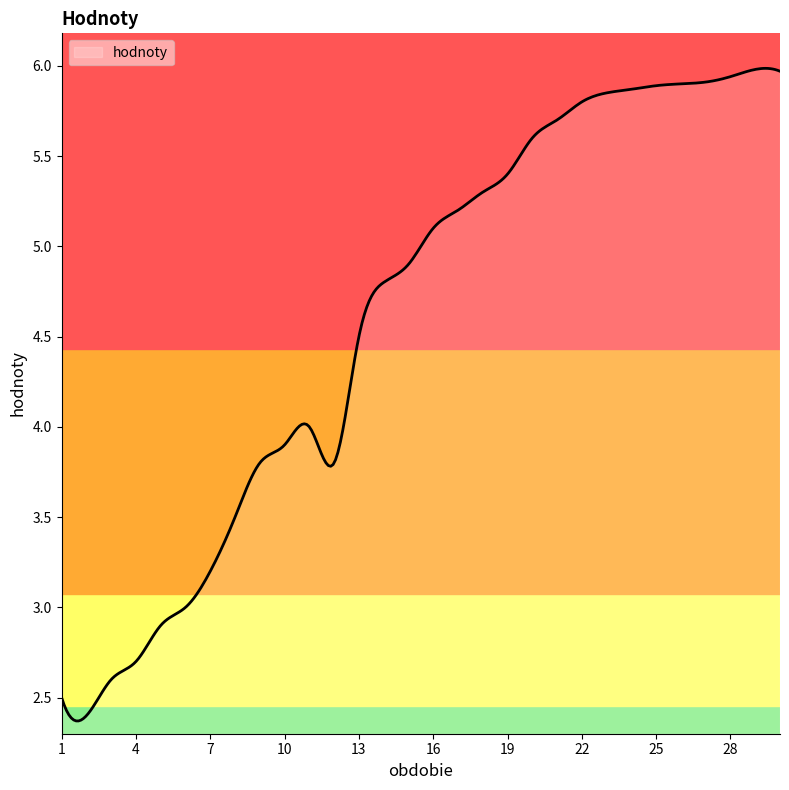

What is the difference between the maximum and minimum values?

3.6